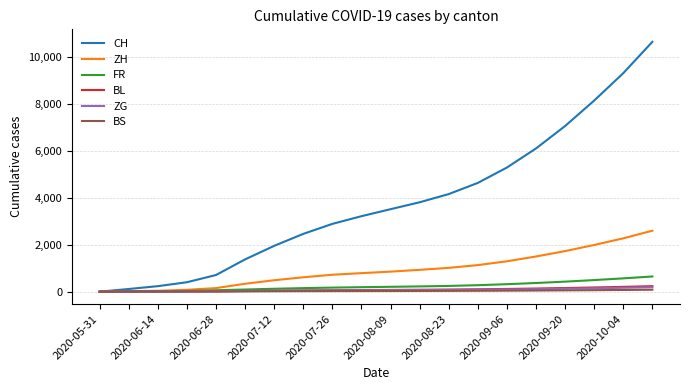

What is the greatest value displayed?

10628